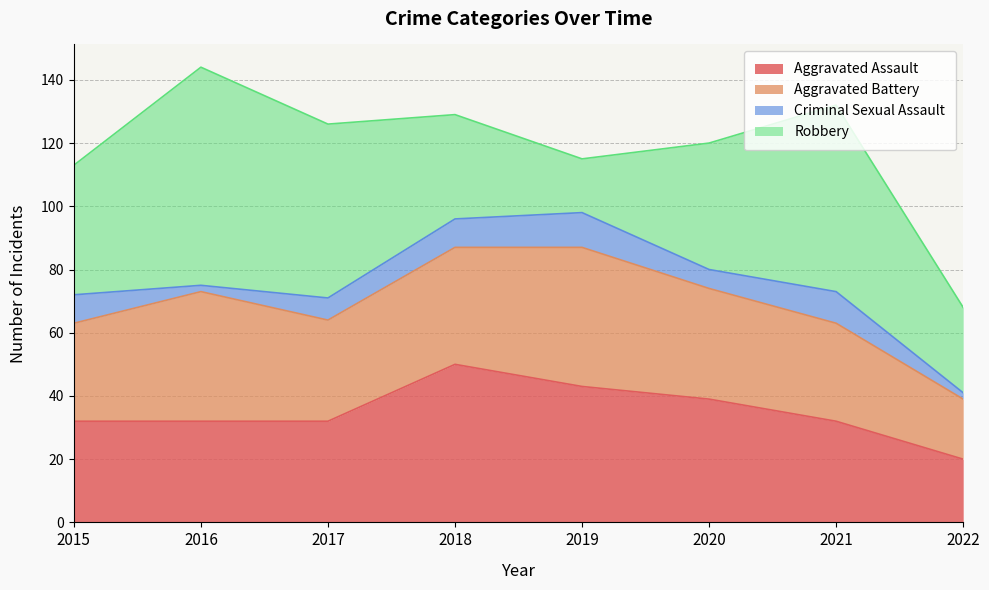

How many distinct data groups are displayed?

4